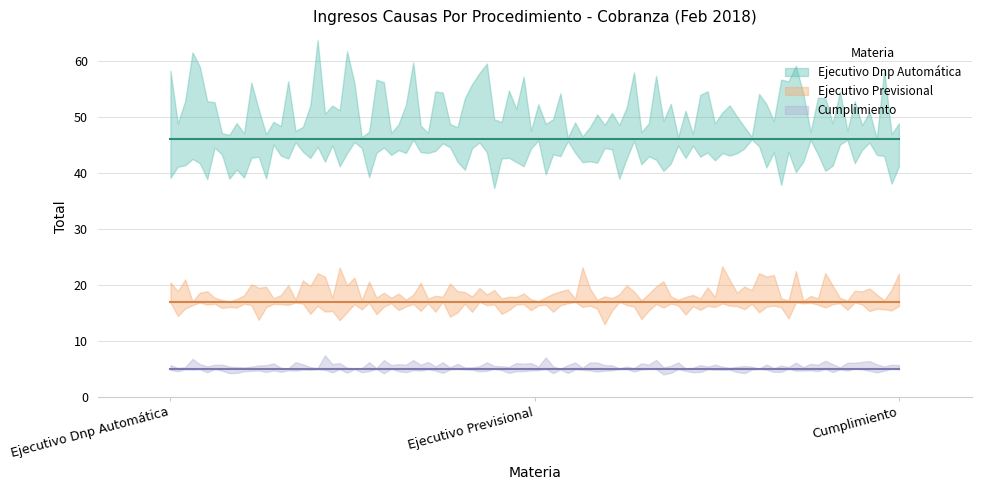

The value of Ejecutivo Dnp Automática at Ejecutivo Previsional is 46. True or false?

True